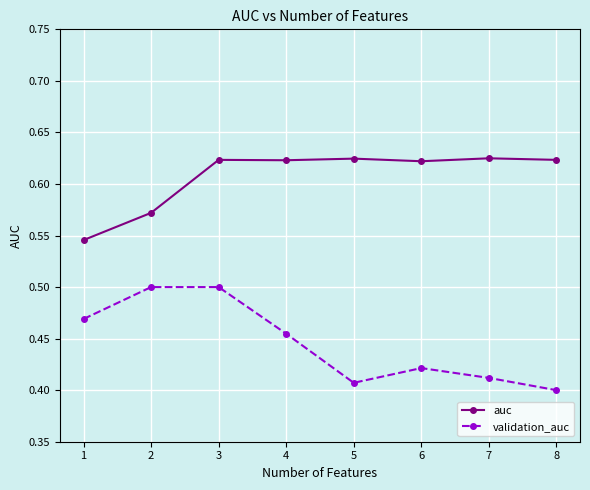

True or false: auc and validation_auc cross at least once.

False